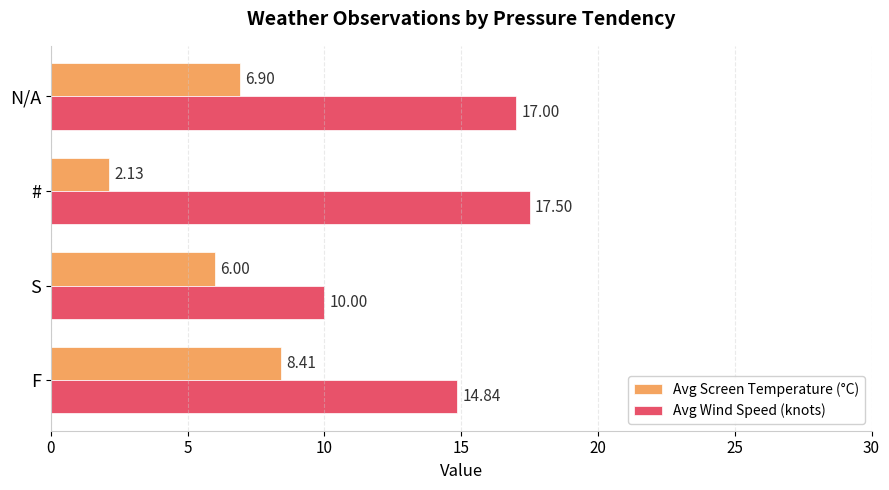

Rank the series by their maximum value, from lowest to highest.

Avg Screen Temperature (°C), Avg Wind Speed (knots)